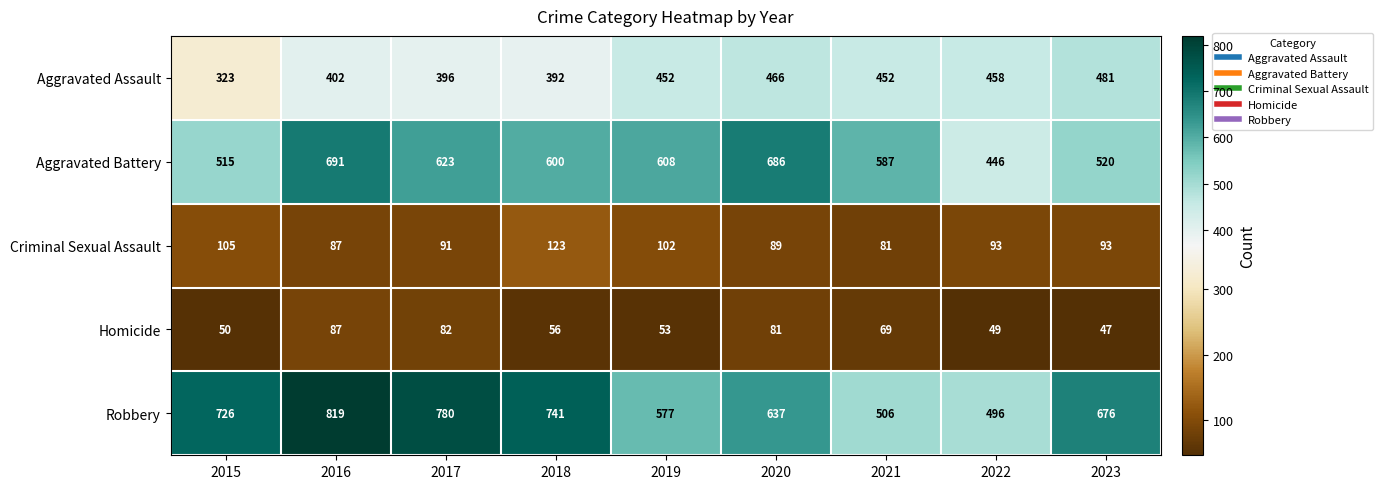

How many values in the Criminal Sexual Assault series are below 93?

4